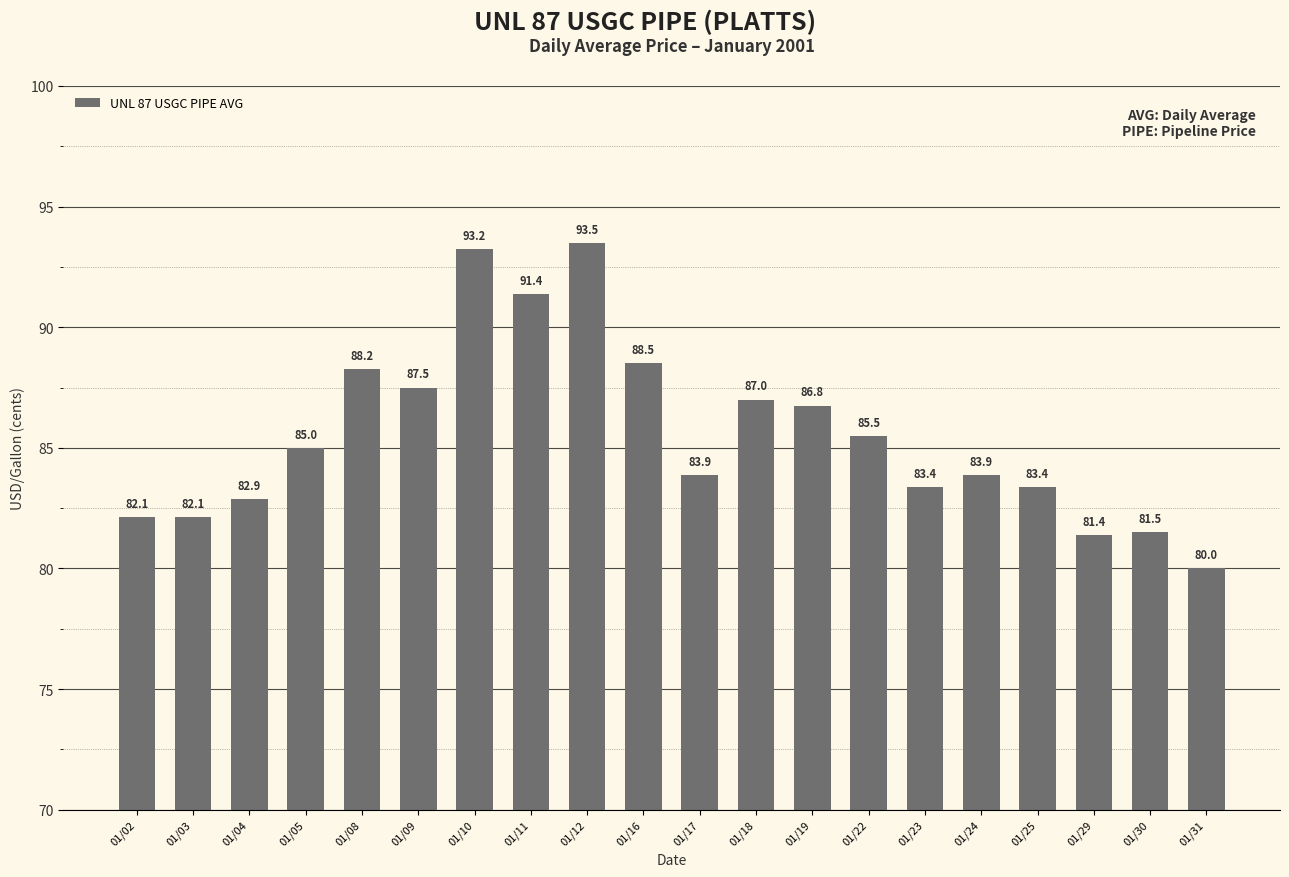

What is the sum of all values?

1711.1